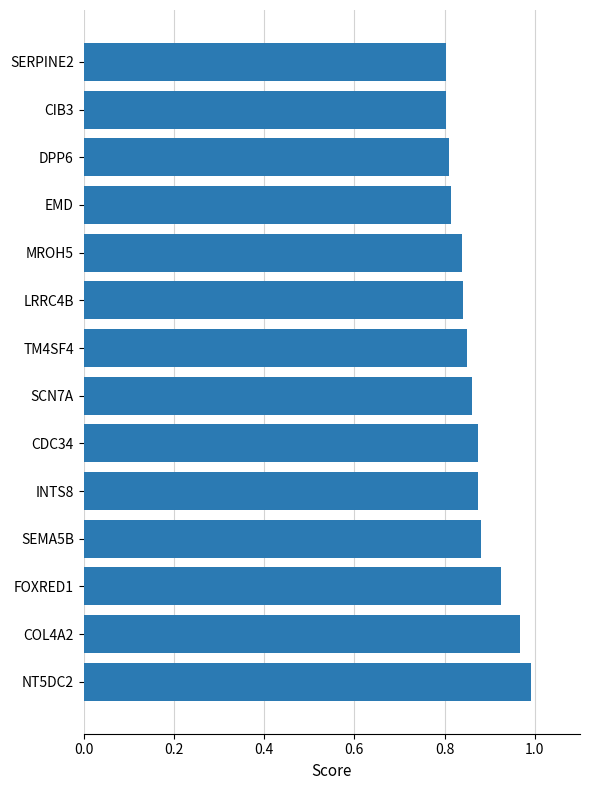

Which label corresponds to the largest value in the chart?

NT5DC2